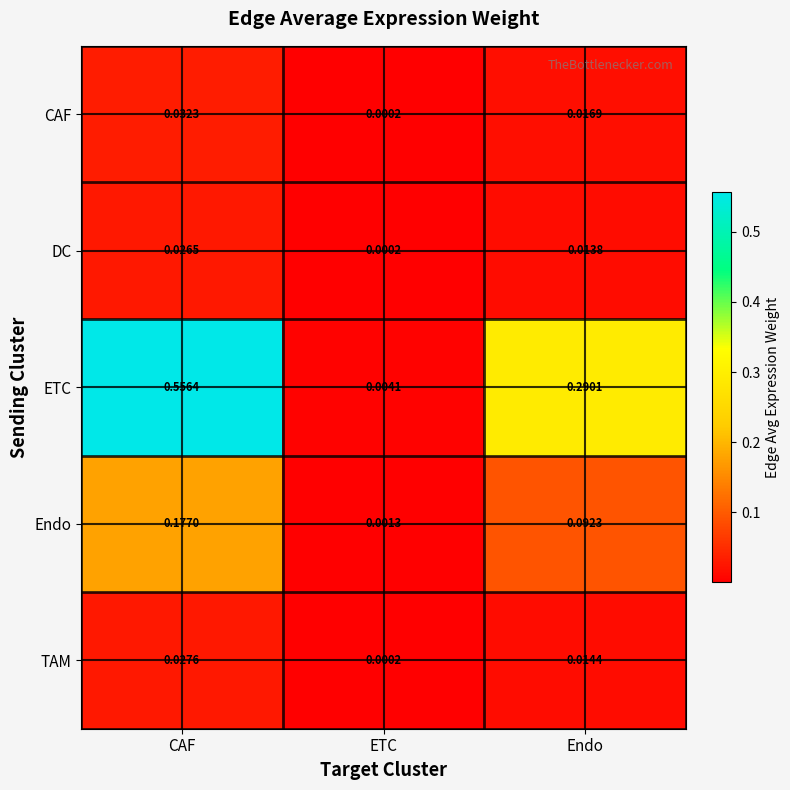

Which series has the largest total across all categories?

ETC